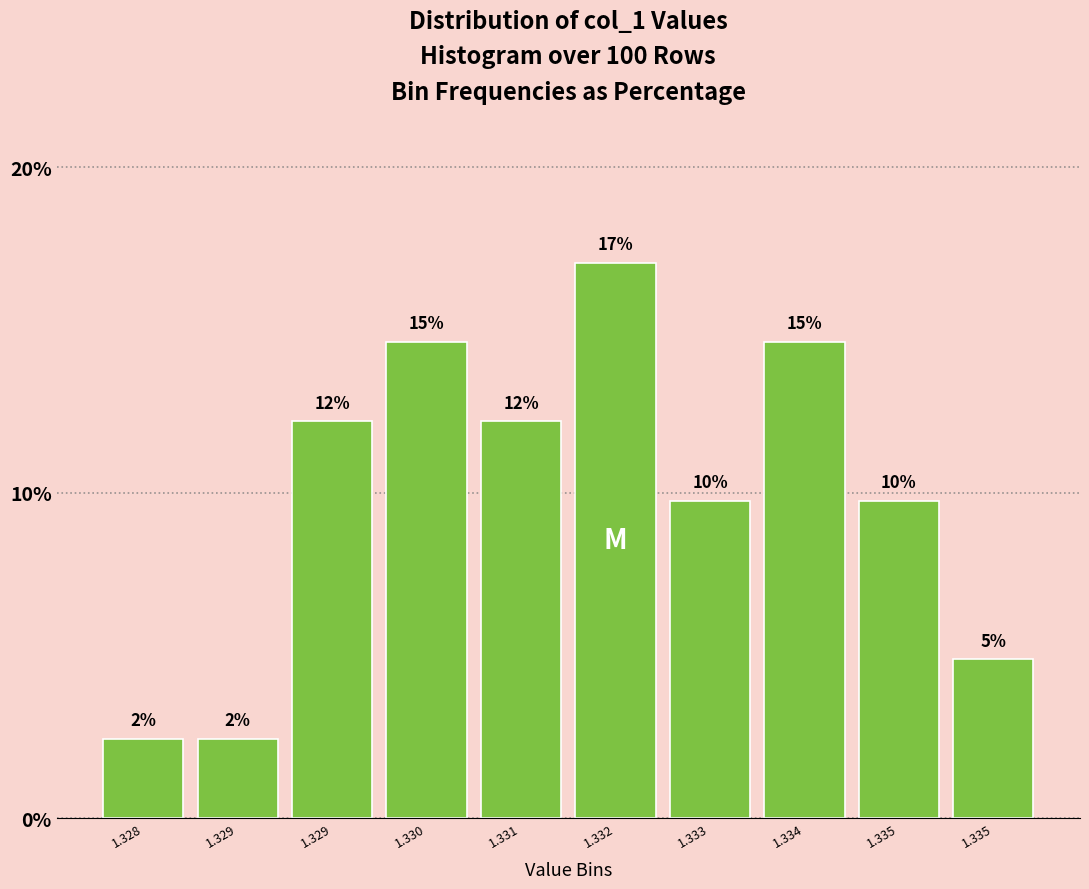

How many bars are there in total?

10